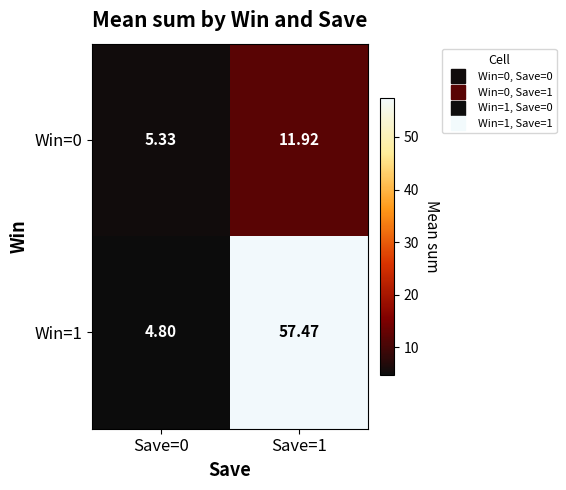

Is the value of Win=0 at Save=0 greater than the value of Win=1 at Save=1?

No